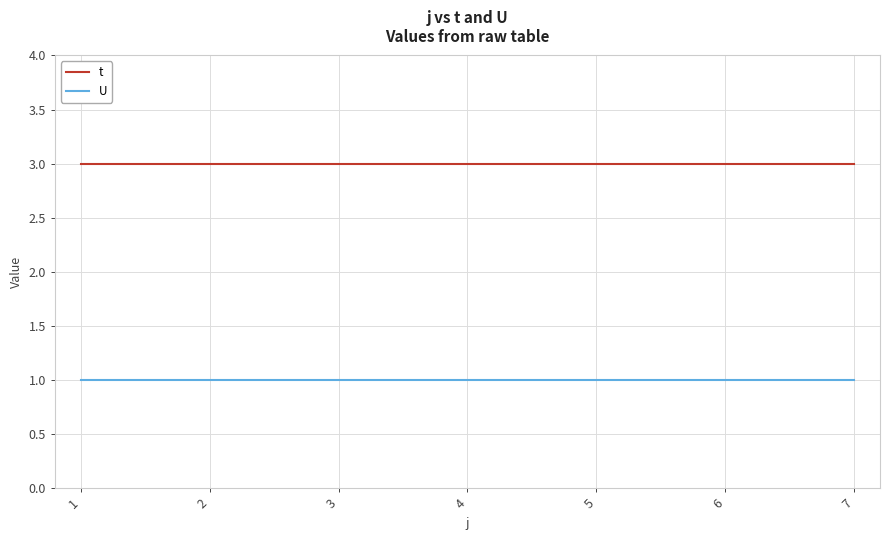

List the series in order of their peak value, lowest first.

U, t